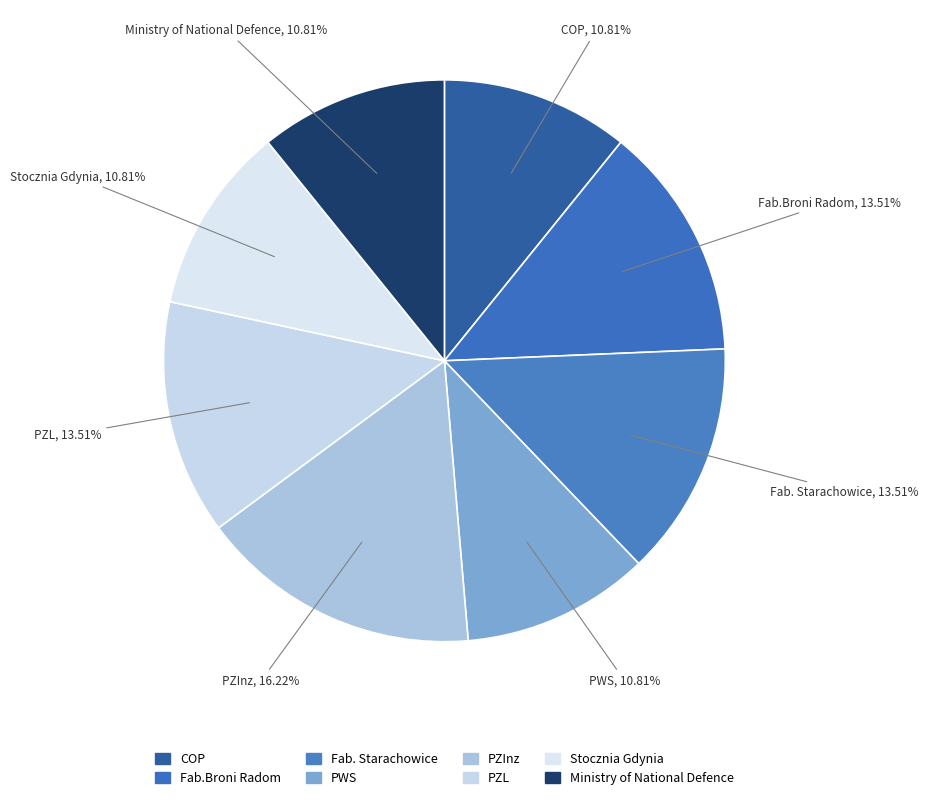

Between PWS and Fab. Starachowice, which is larger?

Fab. Starachowice